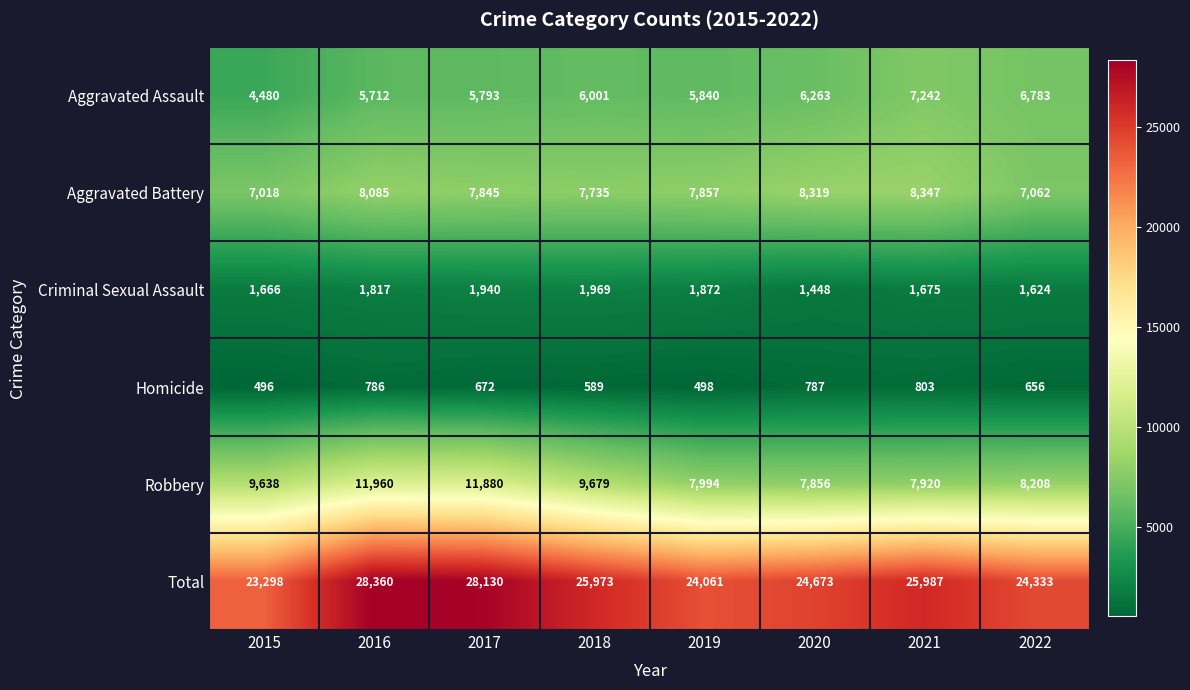

What is the average value of the Total series?

25602